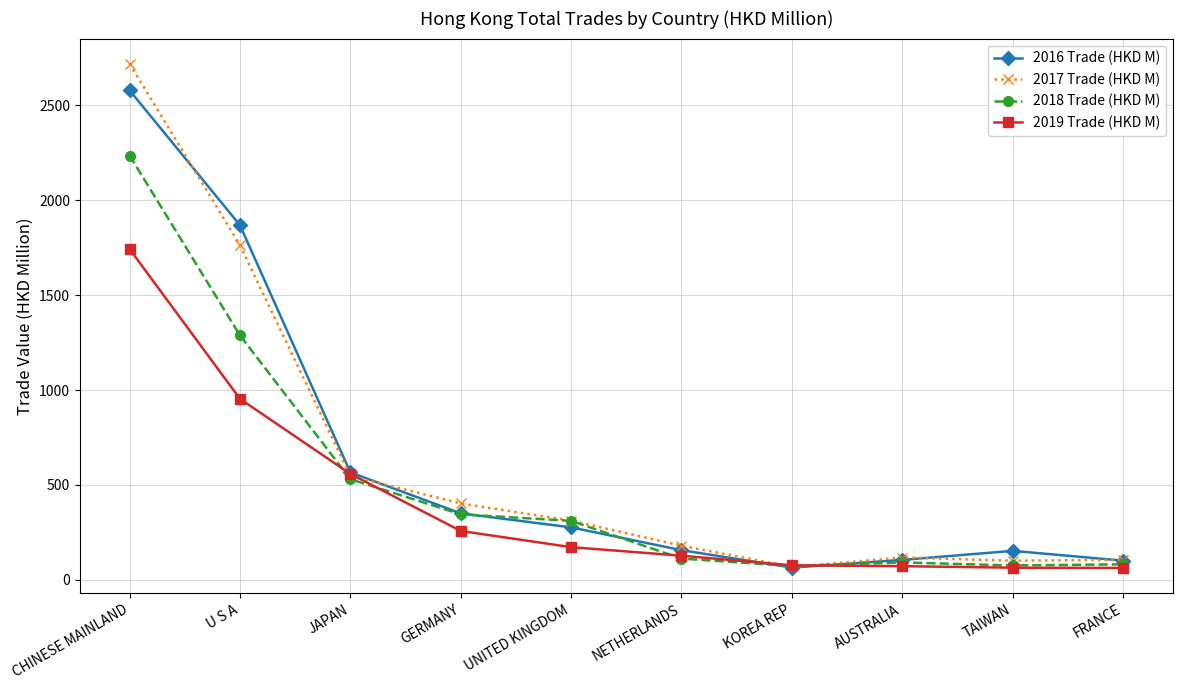

How many distinct data groups are displayed?

4